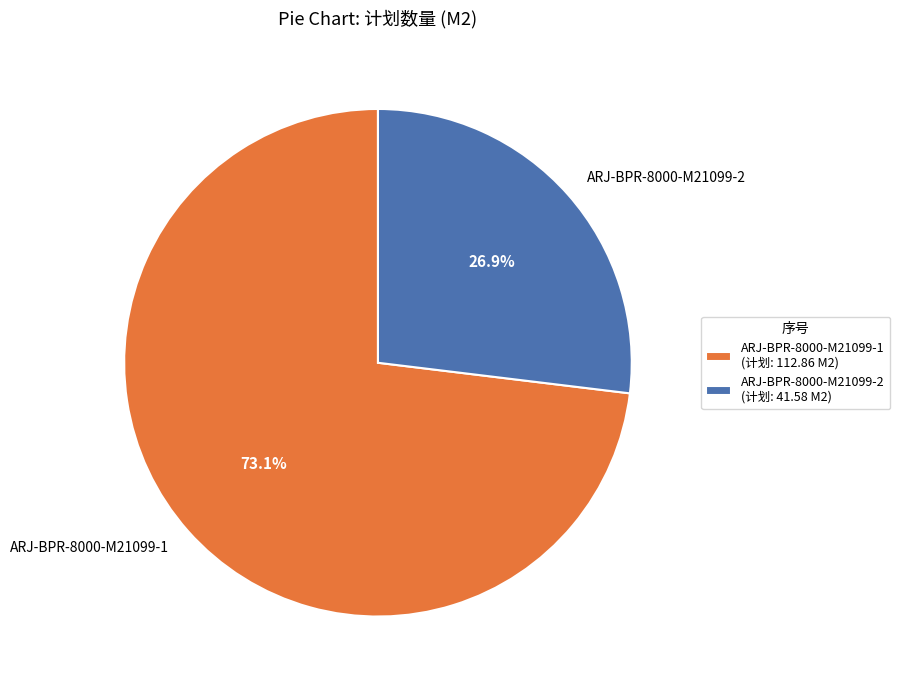

What is the majority slice?

ARJ-BPR-8000-M21099-1